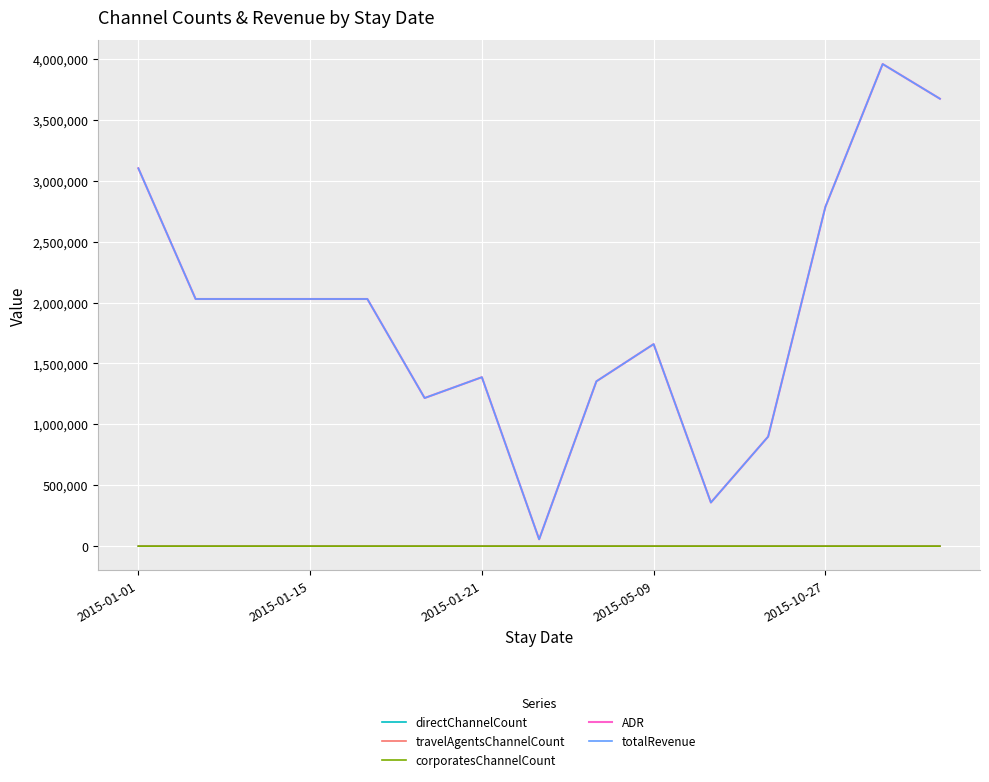

In directChannelCount, how many points are lower than both neighbors (excluding endpoints)?

4